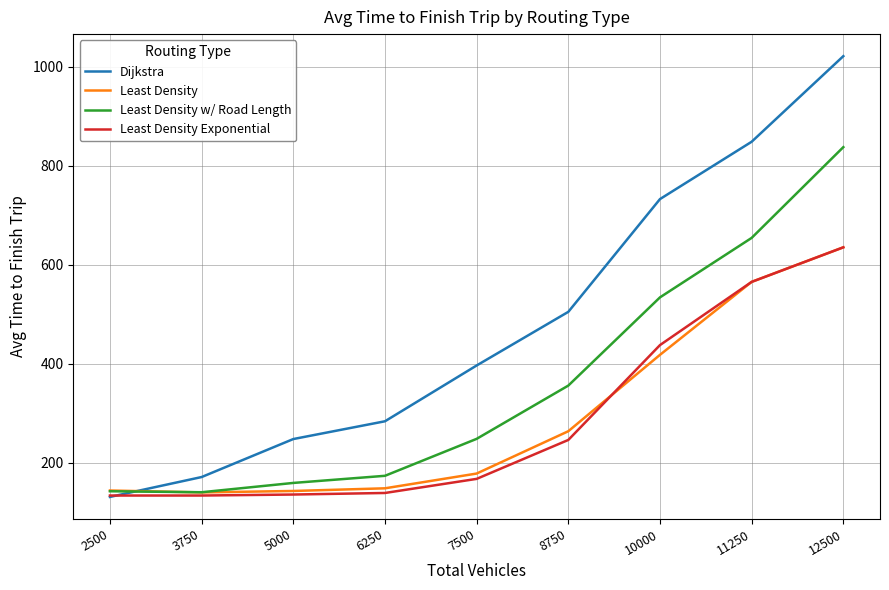

The value of Dijkstra at 6250 is 432.7. True or false?

False